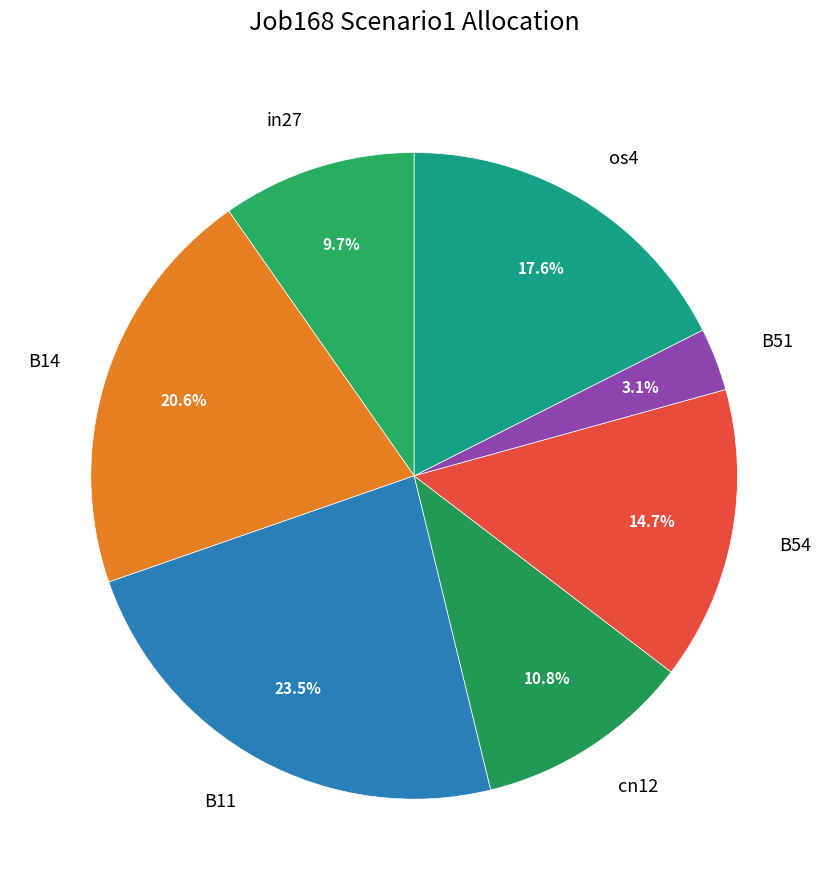

To the nearest percent, what percentage of the pie is B54?

15%